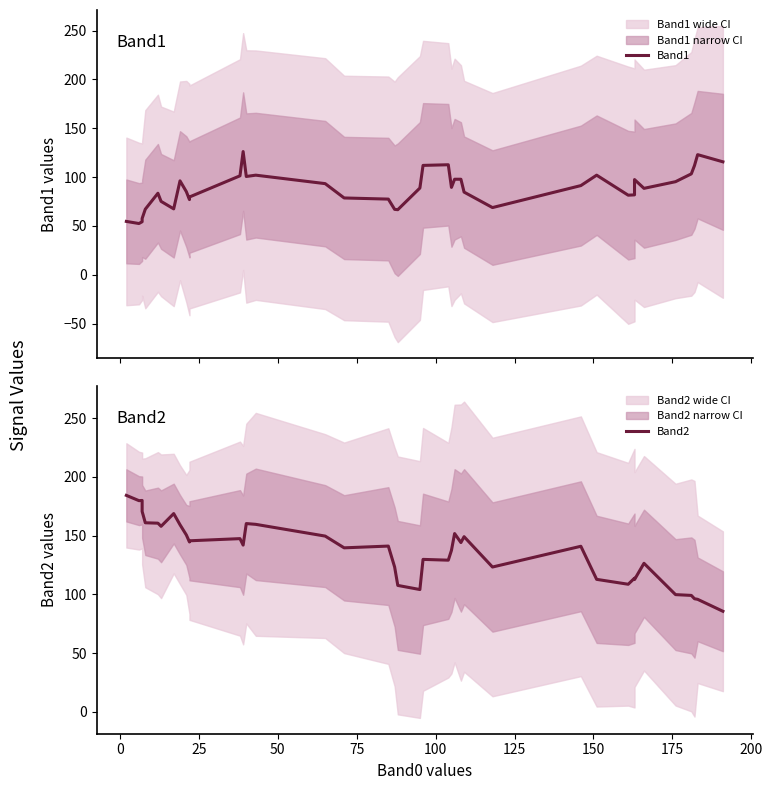

What is the difference between the maximum and second lowest values in the Band2 series?

88.5